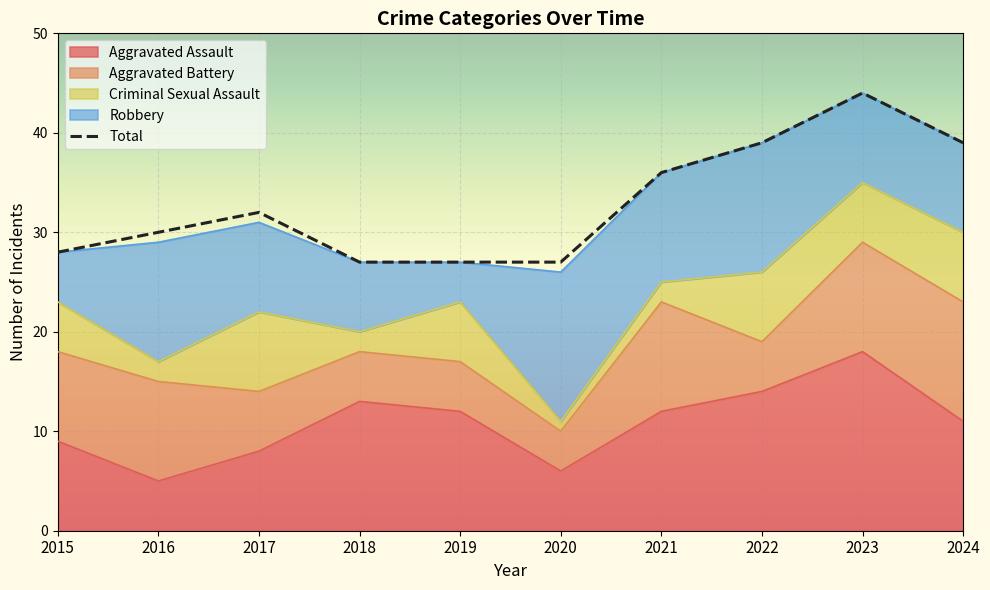

What is the difference between the maximum and minimum values?

17